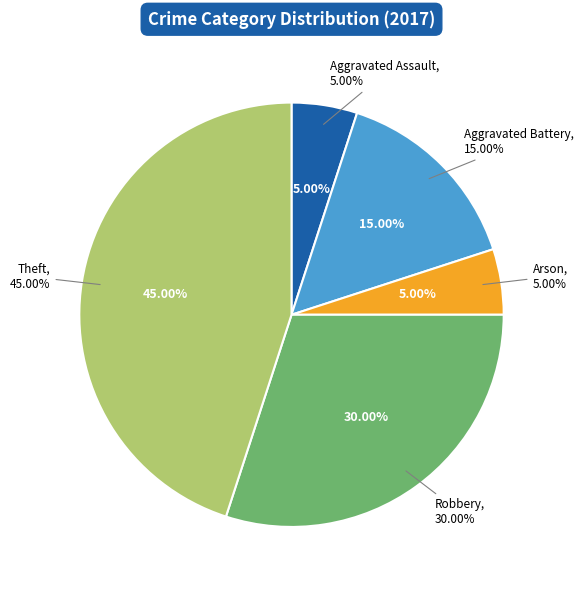

What is the total percentage of Burglary and Theft?

45.0%